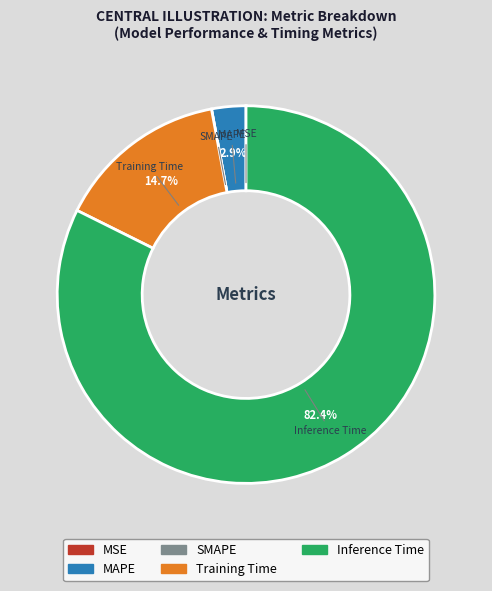

The MAPE slice represents 3% of the pie. True or false?

True